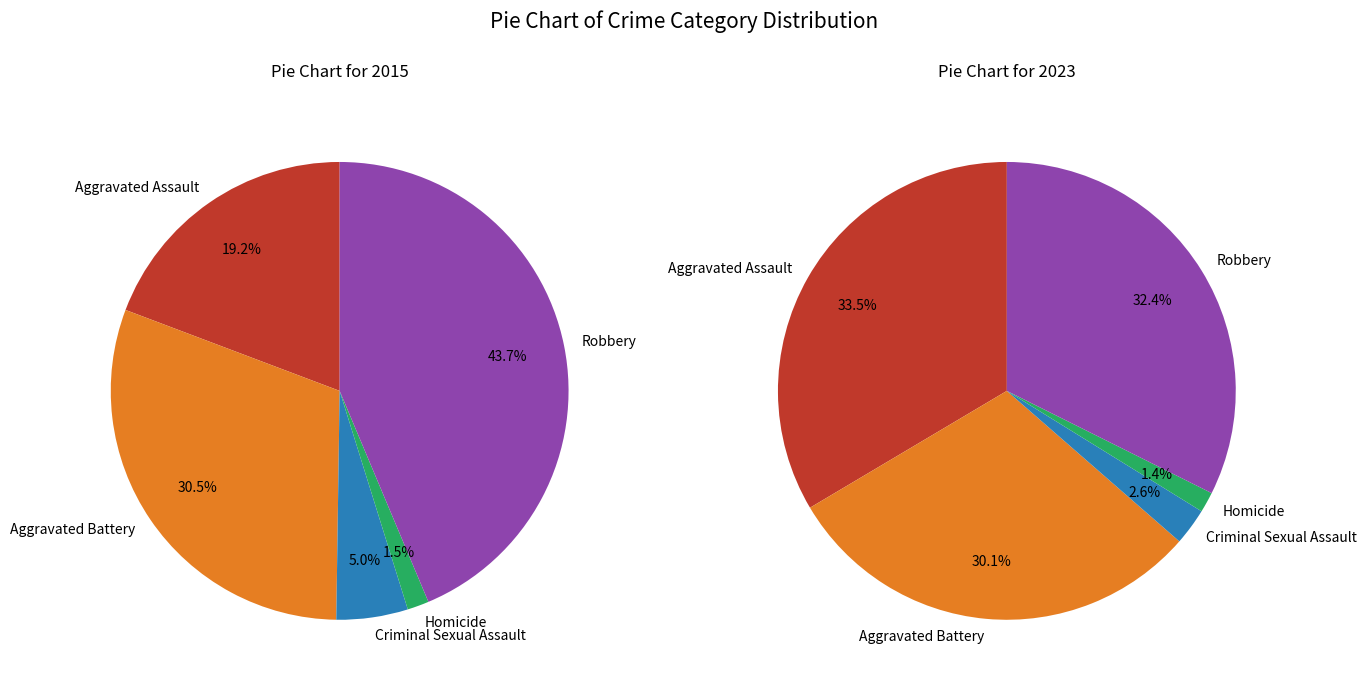

To the nearest percent, what is the difference between the 2 and 3 slice percentages?

4%